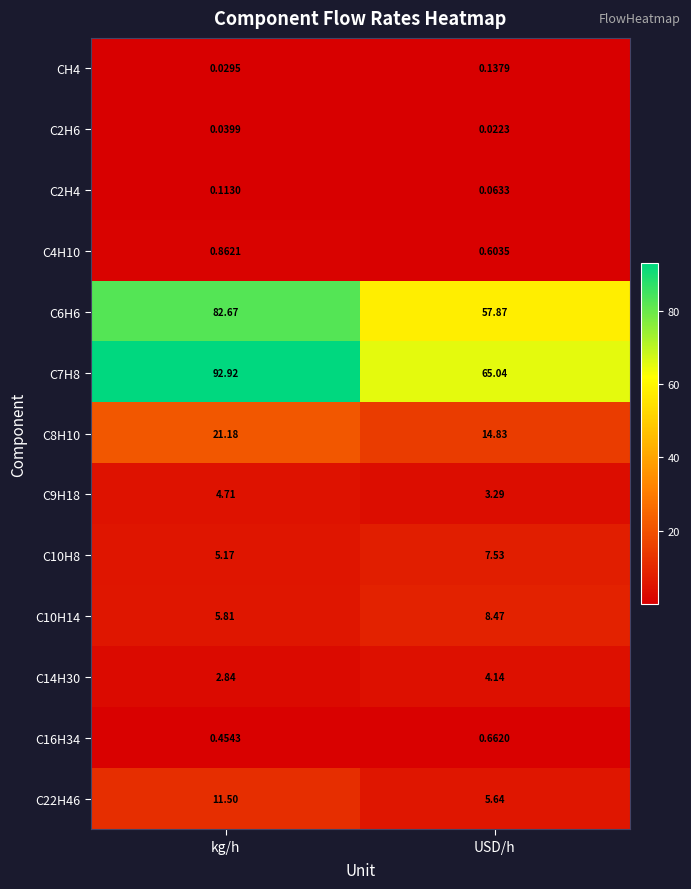

What is the spread (max minus min) of values at USD/h?

65.0